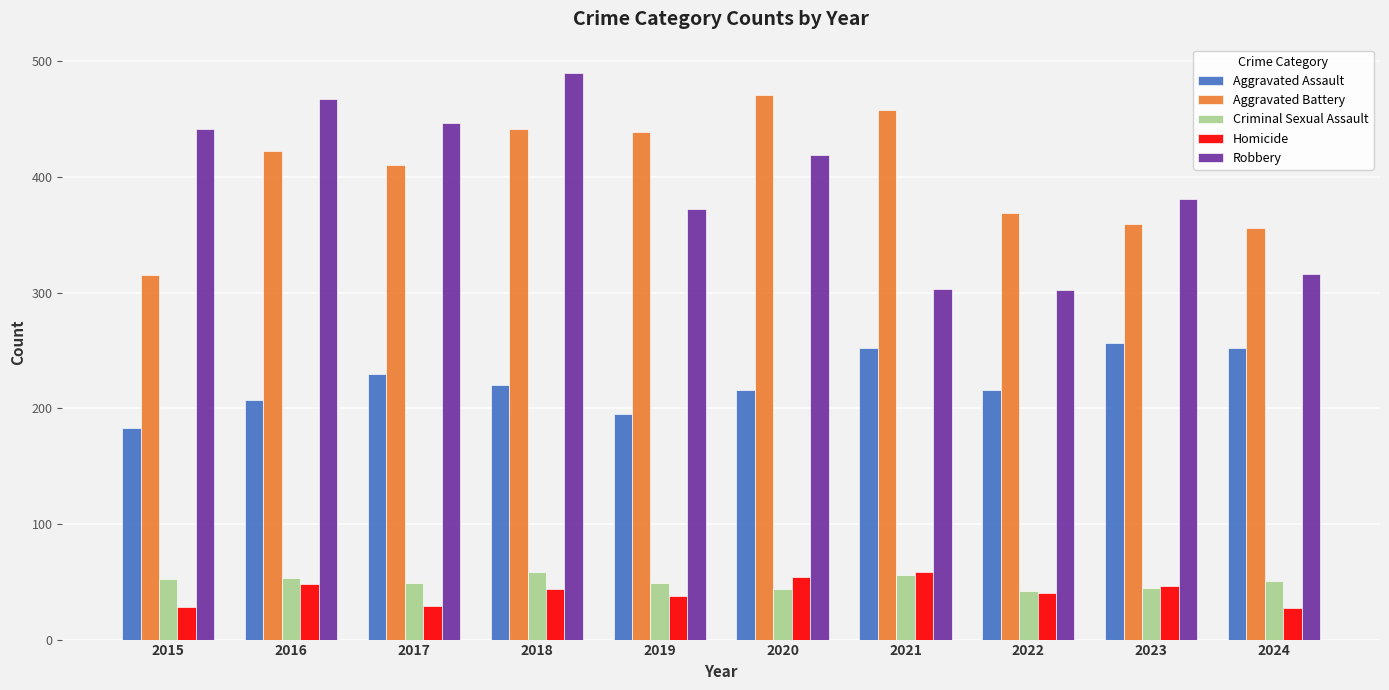

The value of Aggravated Assault at 2018 is 101. True or false?

False